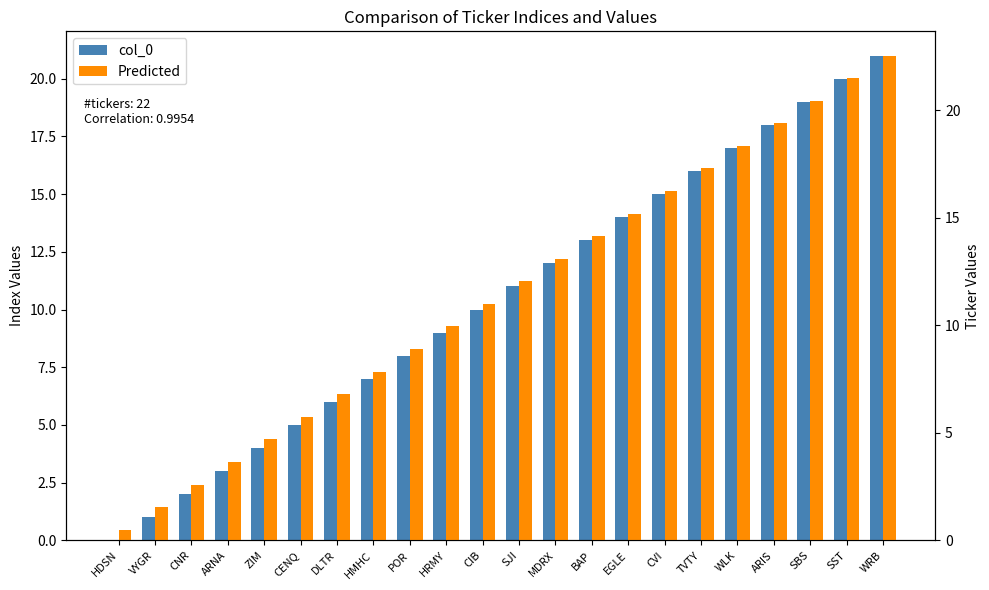

What is the difference between the highest and lowest values at TVTY?

1.3